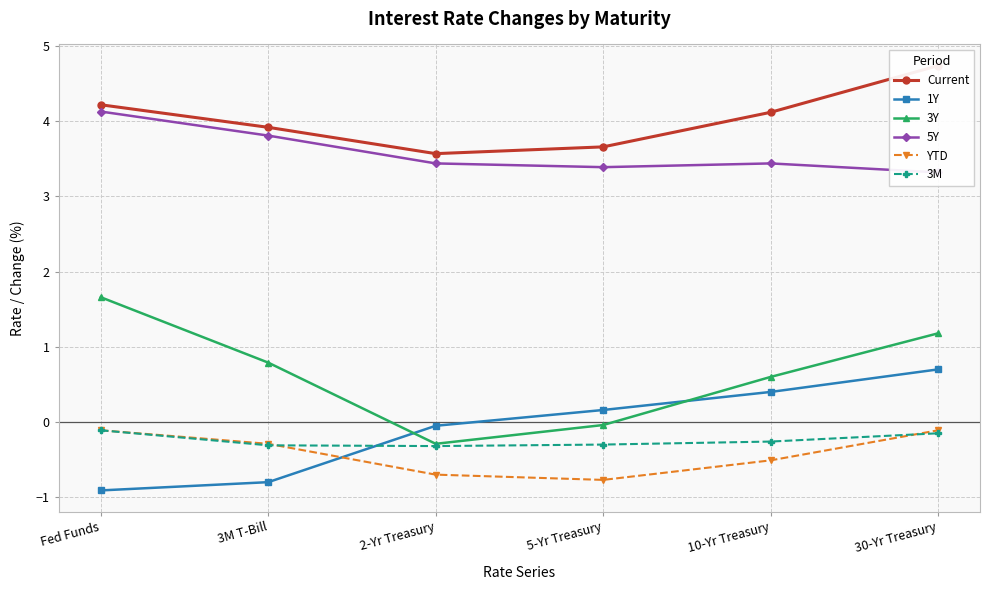

Which series changed the most between Fed Funds and 2-Yr Treasury?

3Y